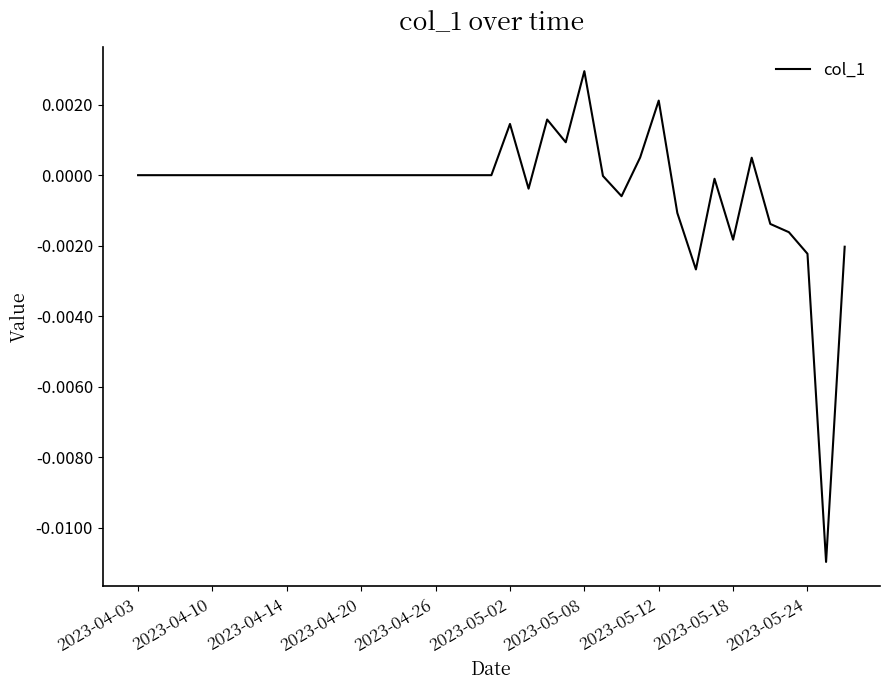

Where is the first local minimum?

21